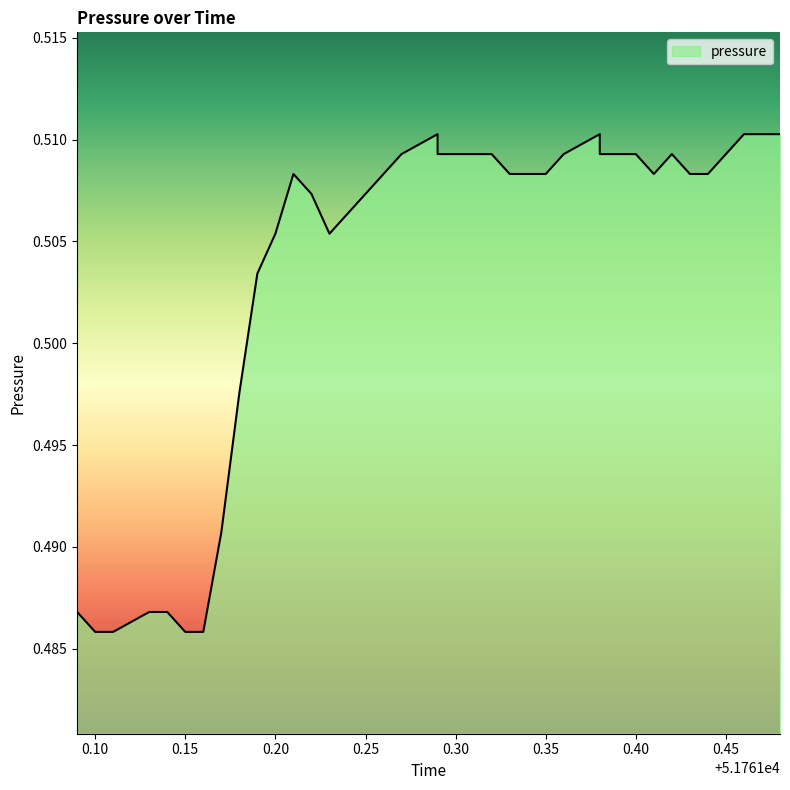

How many lines are shown in the chart?

1